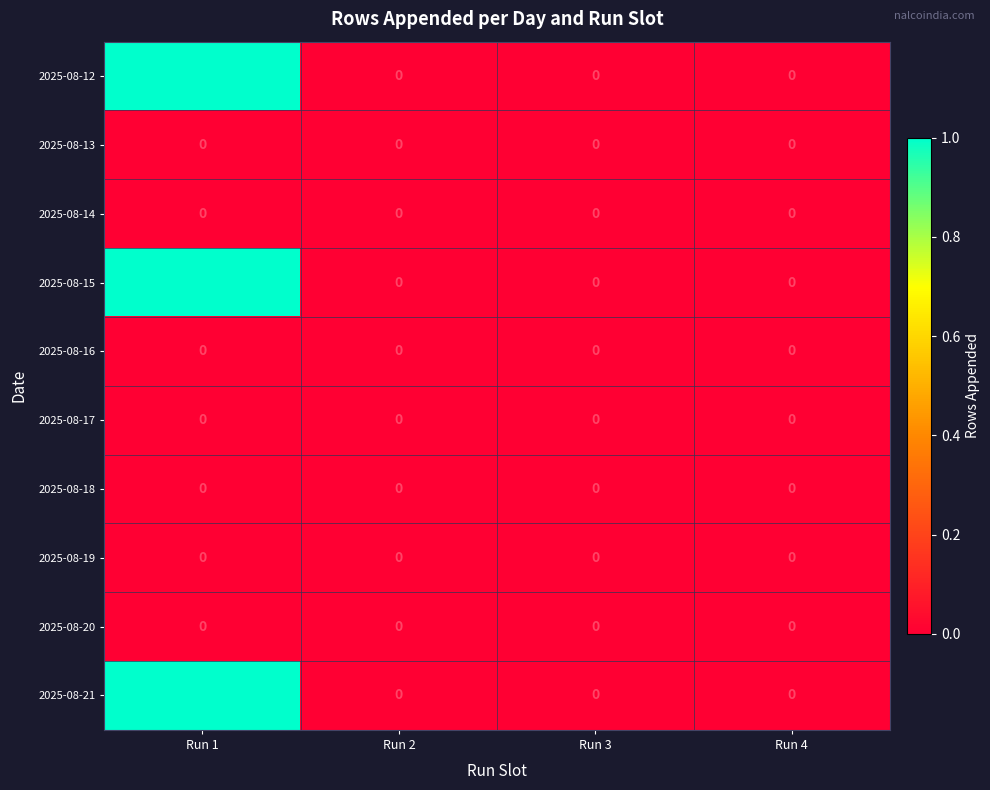

The value of 2025-08-19 at Run 3 is 0. True or false?

True